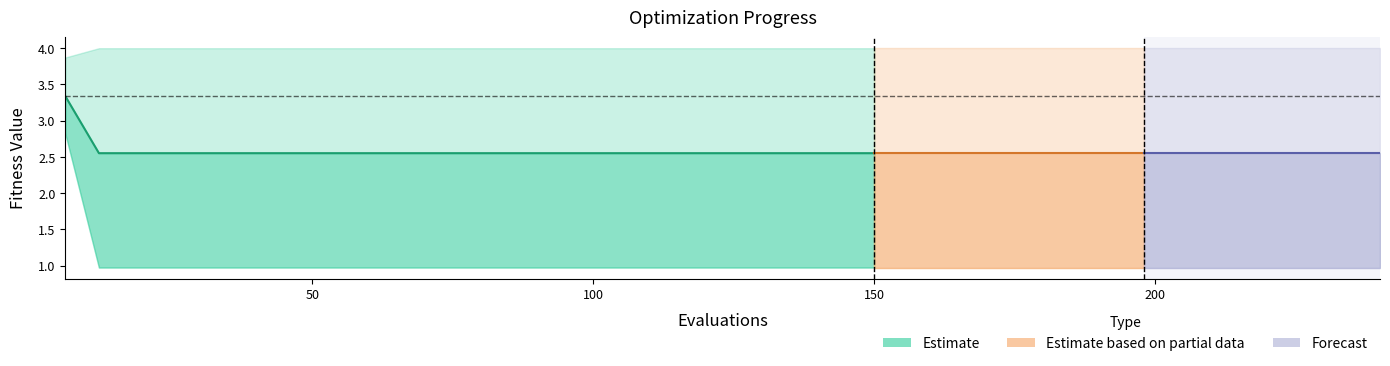

How many lines are shown in the chart?

1